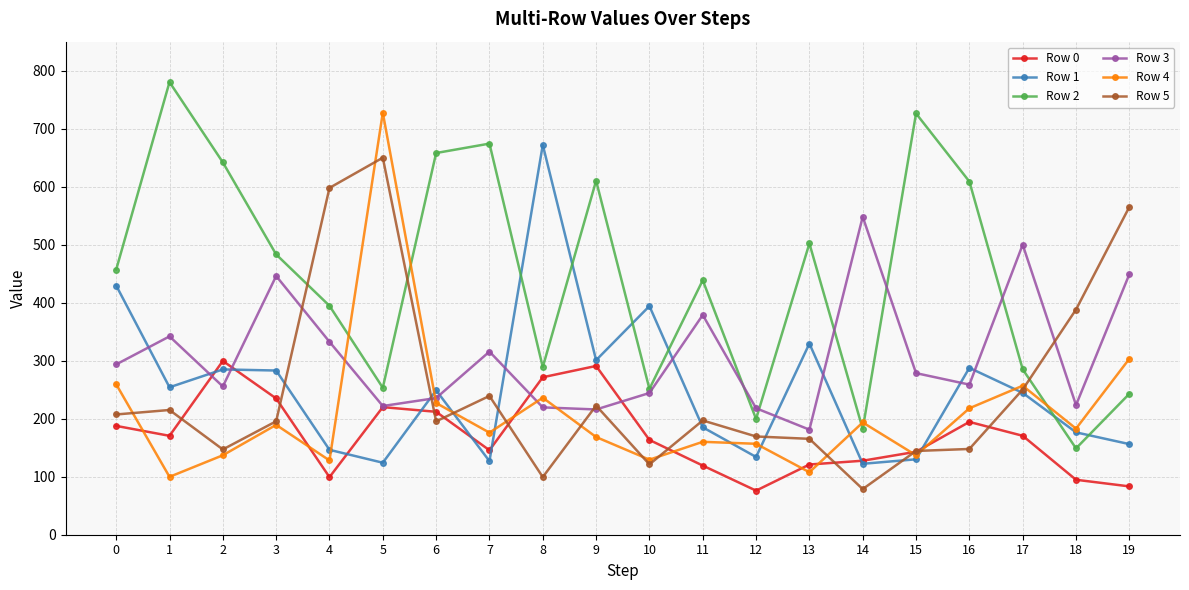

What are all the series names shown in the legend?

Row 0, Row 1, Row 2, Row 3, Row 4, Row 5